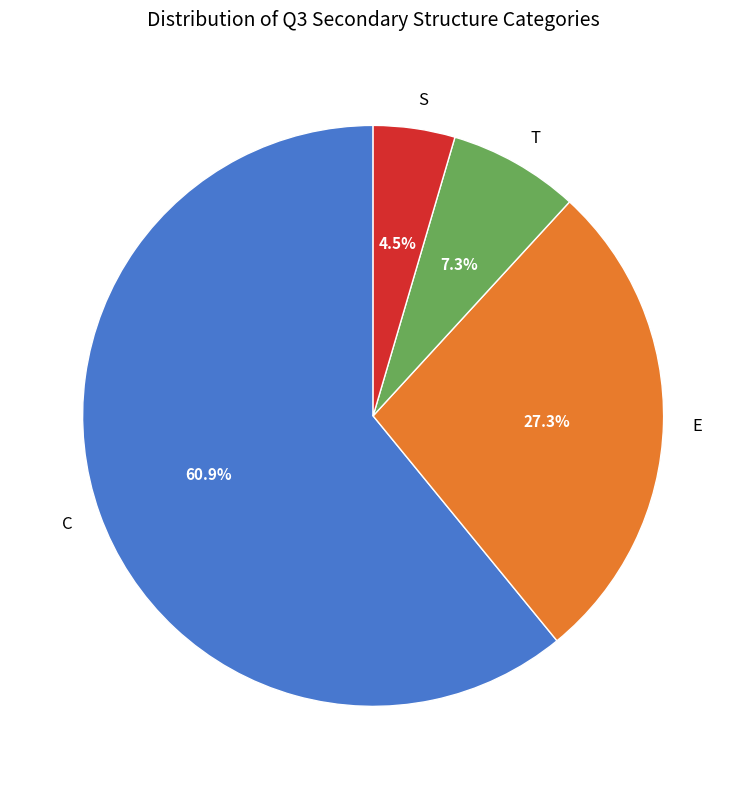

What percentage is NOT represented by C?

39.1%